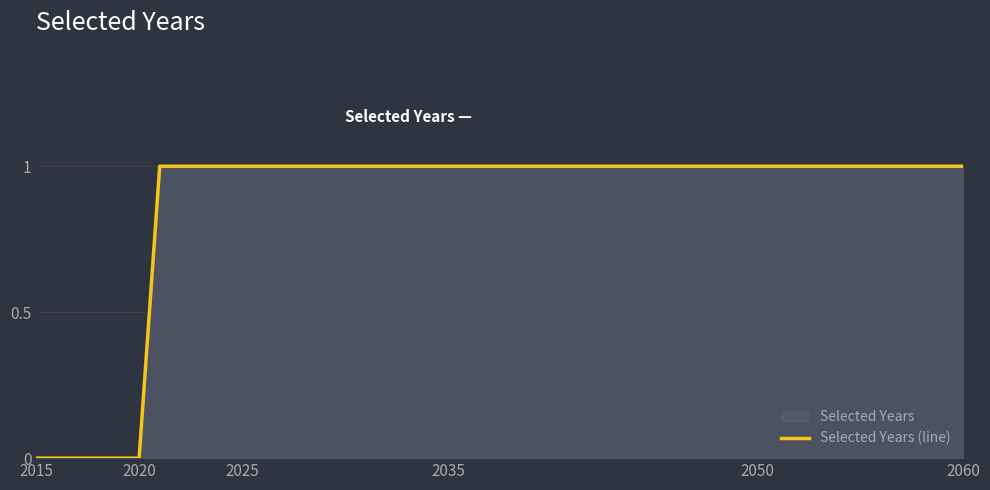

True or false: the data shows 0 at 2015.

True